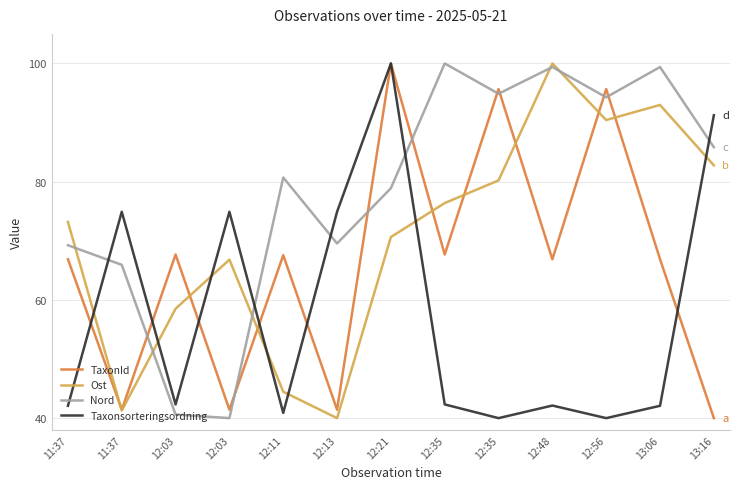

Read the TaxonId value at 11:37.

41.4